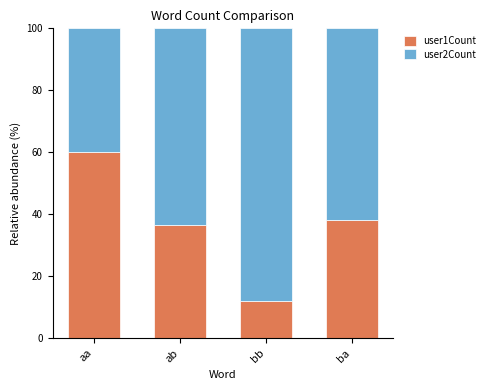

What is the lowest value of the user1Count series?

12.0